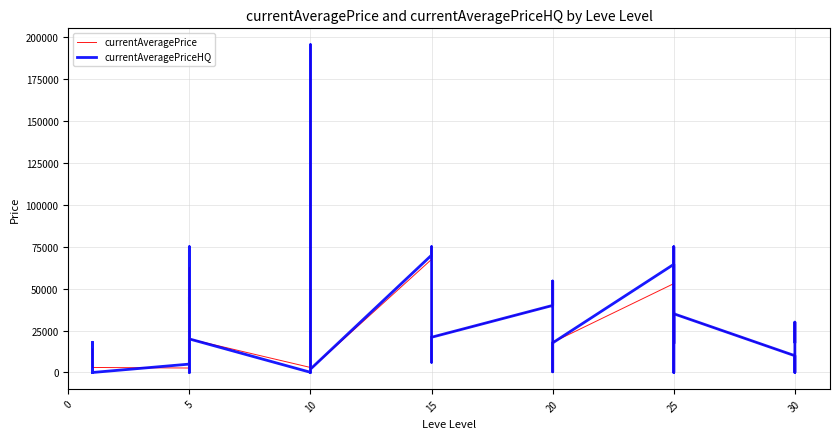

How many interior local peaks does the currentAveragePrice series have?

11